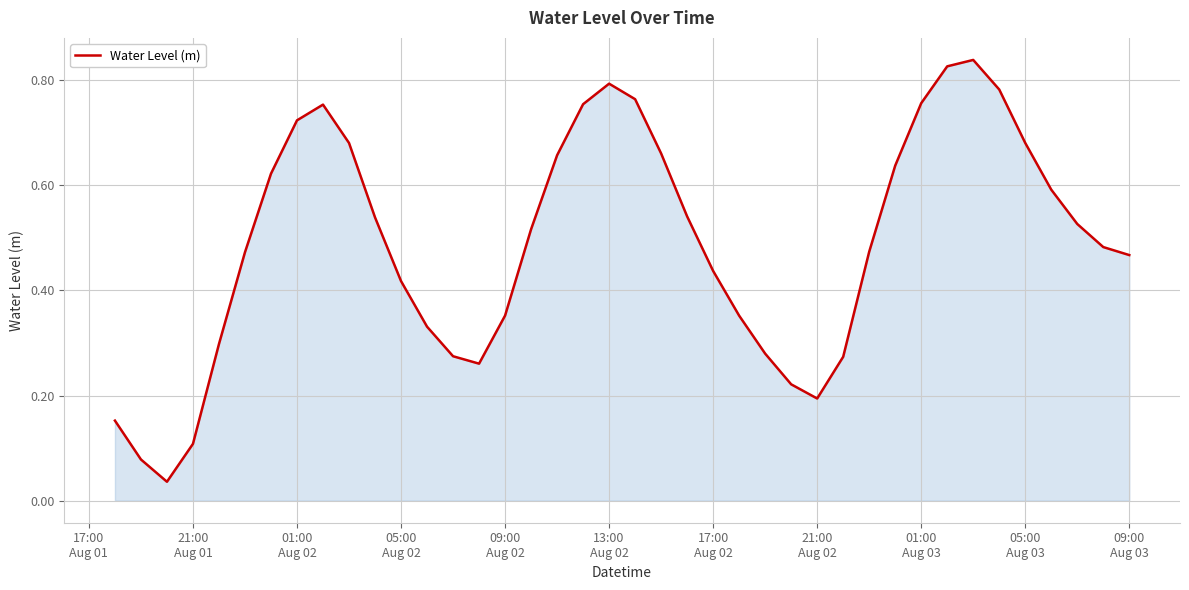

Does the chart display data point markers on the line(s)?

No